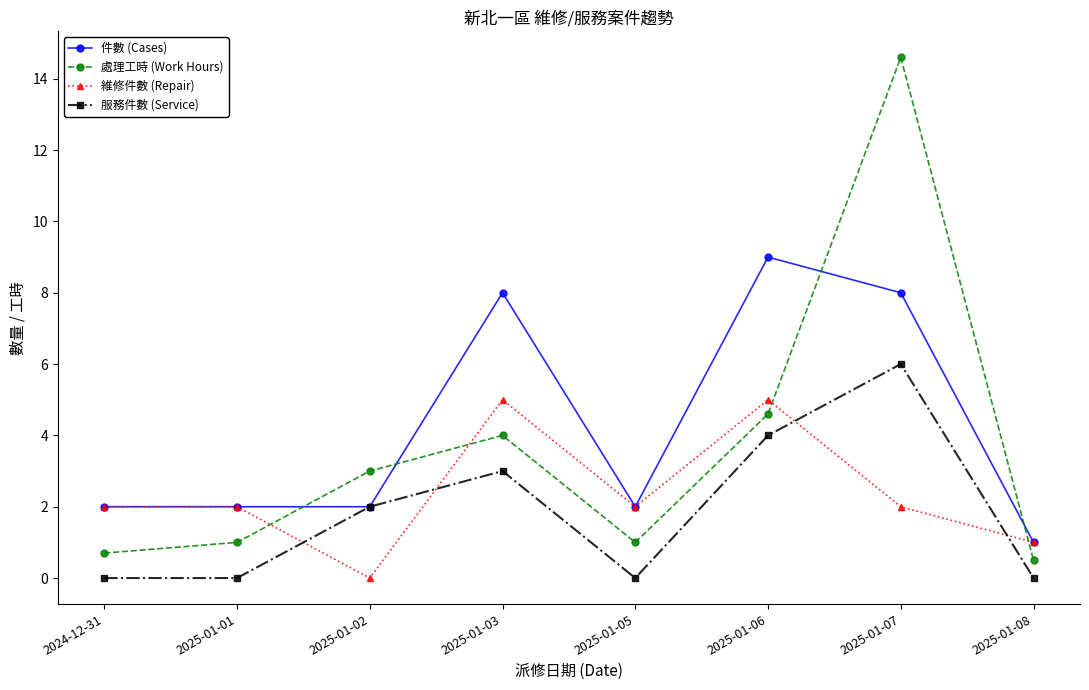

What is the label of the 7th point from the left?

2025-01-07